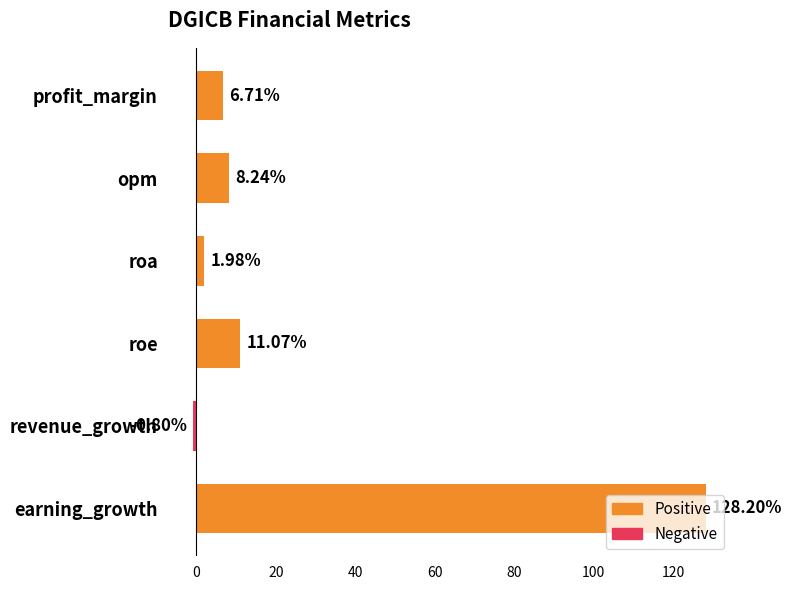

List the labels in order of value, smallest first.

revenue_growth, roa, profit_margin, opm, roe, earning_growth